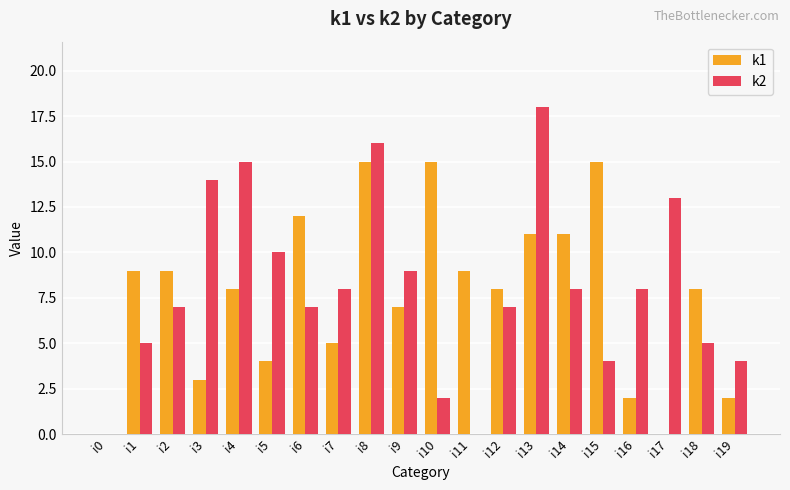

How many data points does each series have?

20